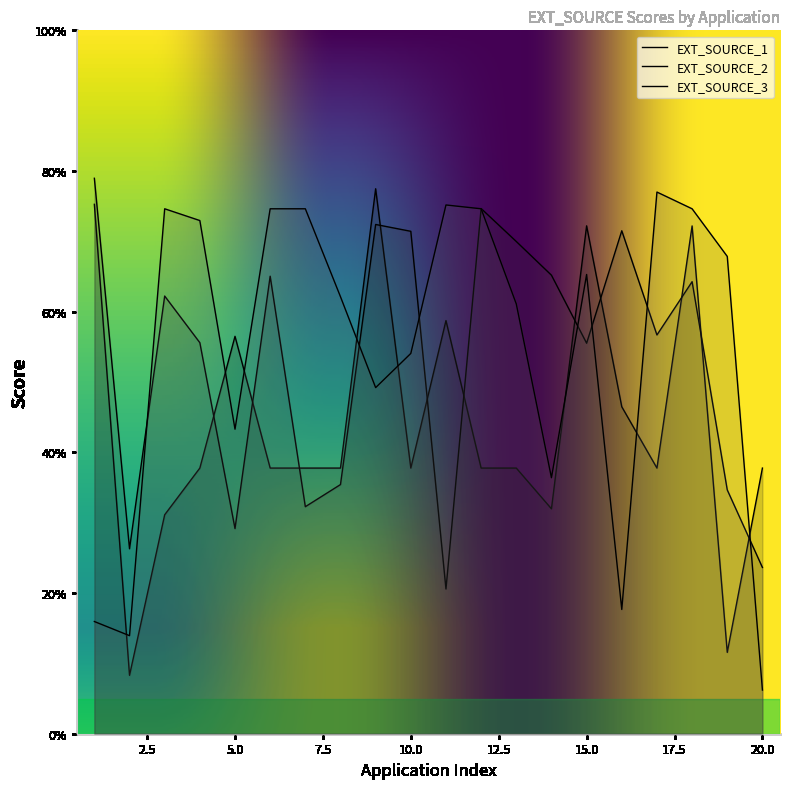

What is the lowest value of the EXT_SOURCE_1 series?

0.1